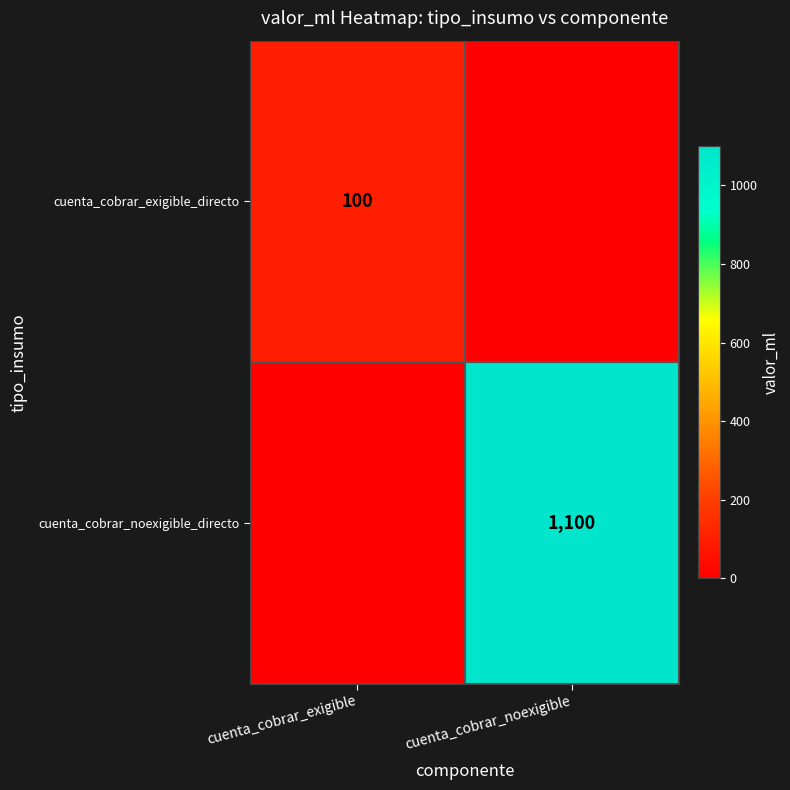

Is the value of cuenta_cobrar_noexigible_directo at cuenta_cobrar_noexigible greater than the value of cuenta_cobrar_exigible_directo at cuenta_cobrar_exigible?

Yes